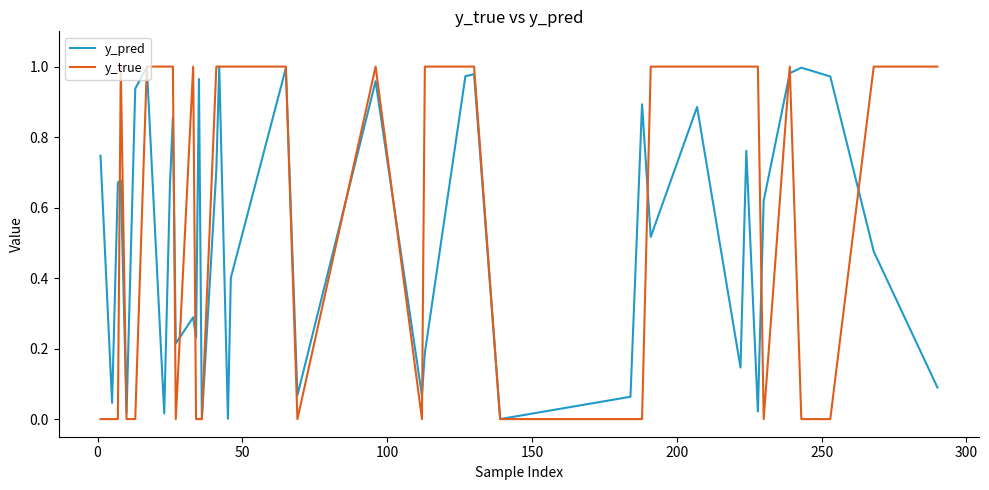

What is the sum of all y_true values?

23.0